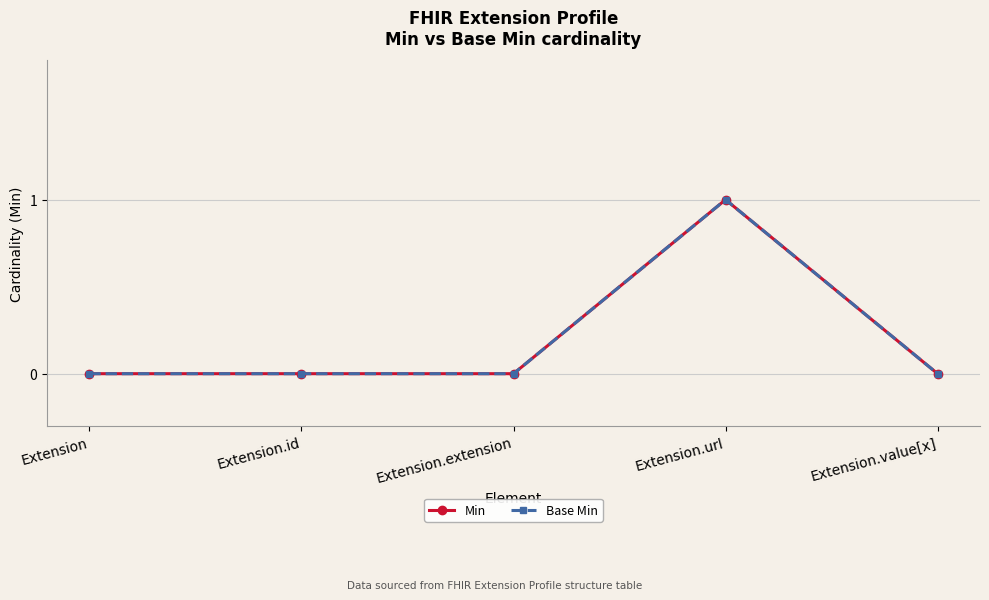

How many lines are shown in the chart?

2